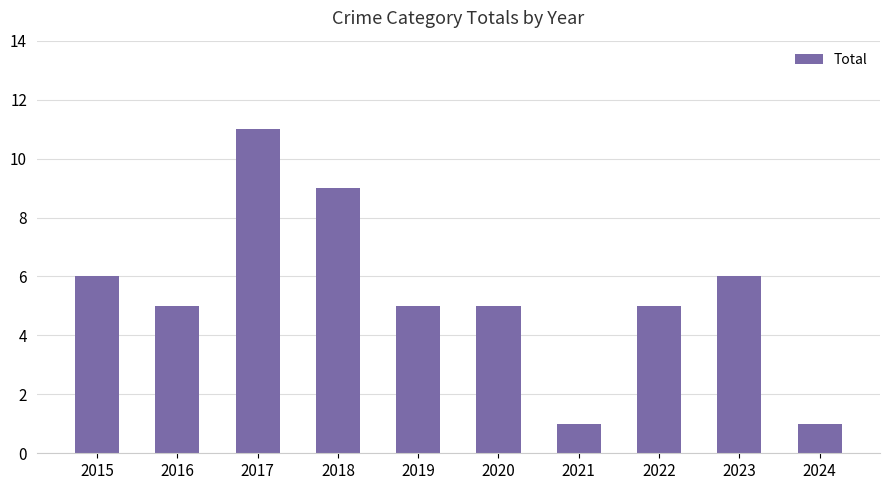

Which has a higher value, 2019 or 2015?

2015